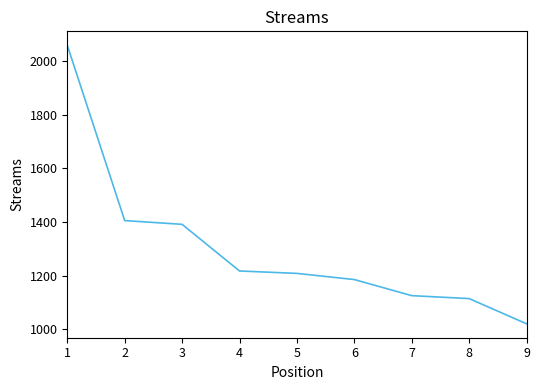

Which category has the lowest value across all series?

9